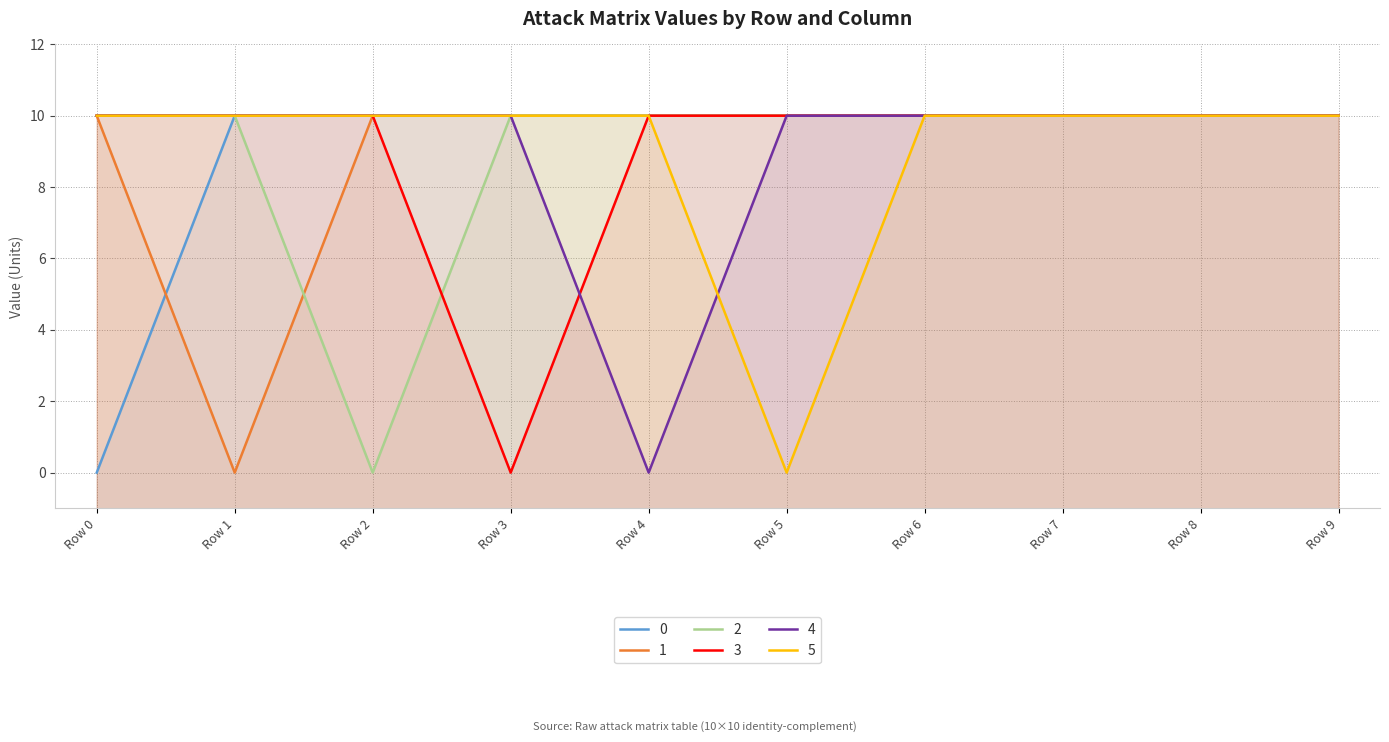

At how many categories does at least one series exceed 7?

10